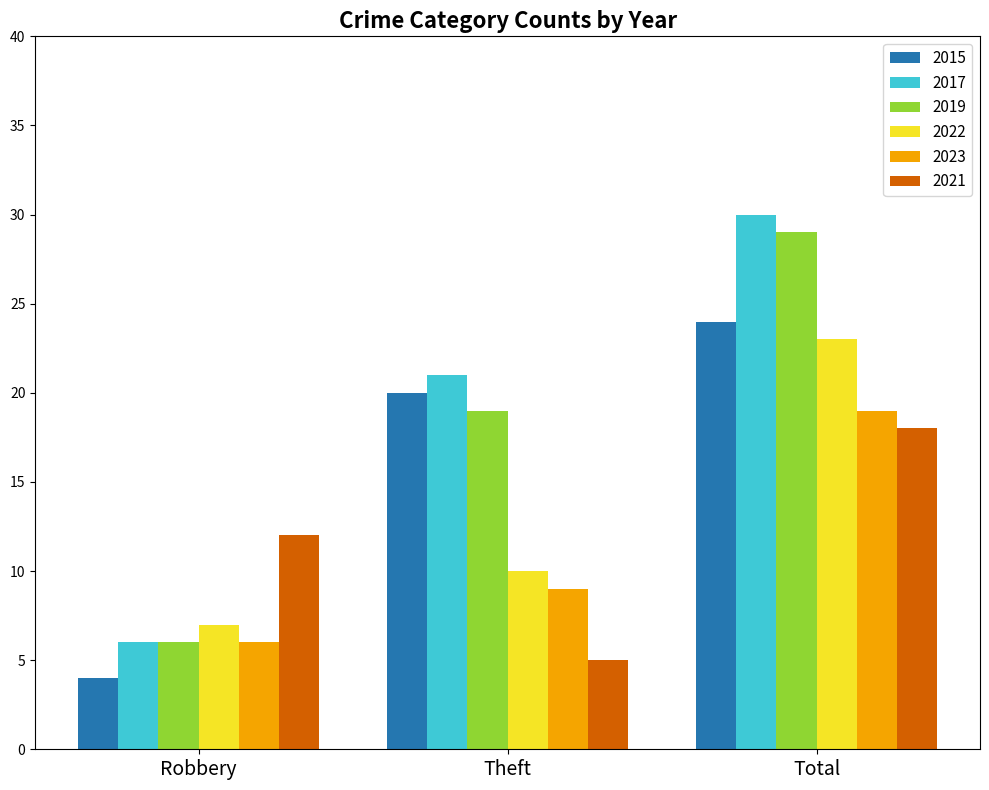

Is the value of 2019 at Total greater than the value of 2017 at Total?

No